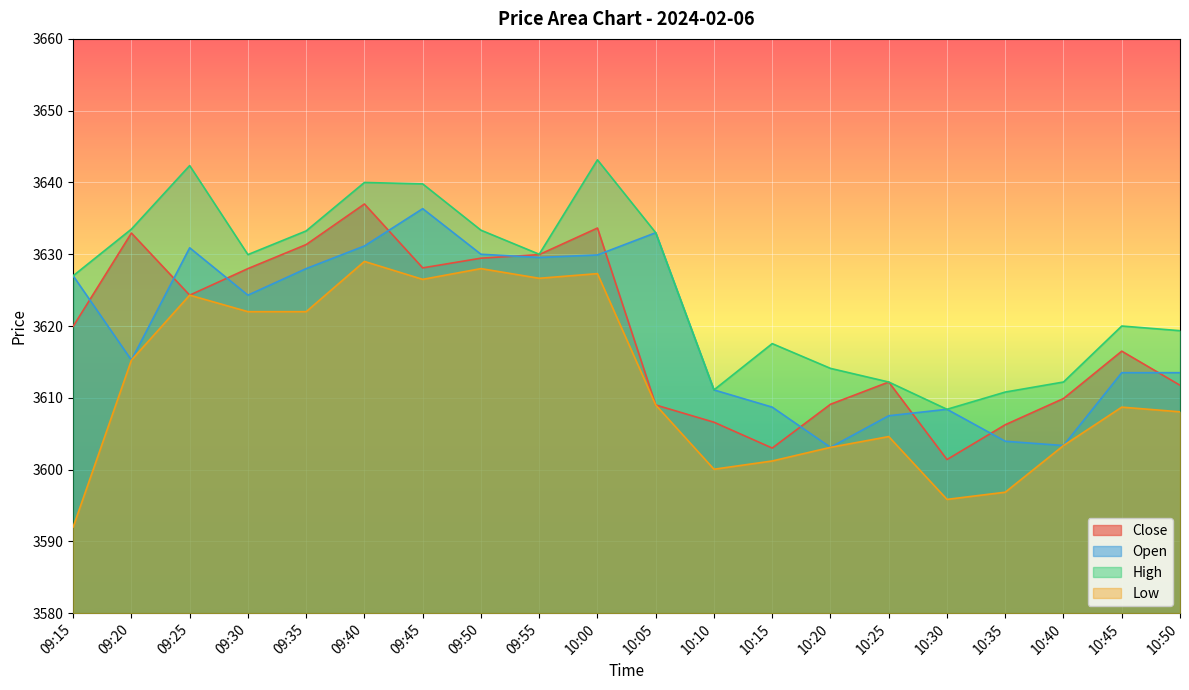

True or false: Close has more than 0 points higher than both neighbors.

True